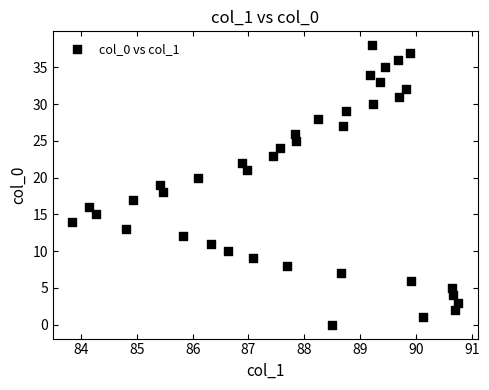

What is the range of Y values (max minus min)?

38